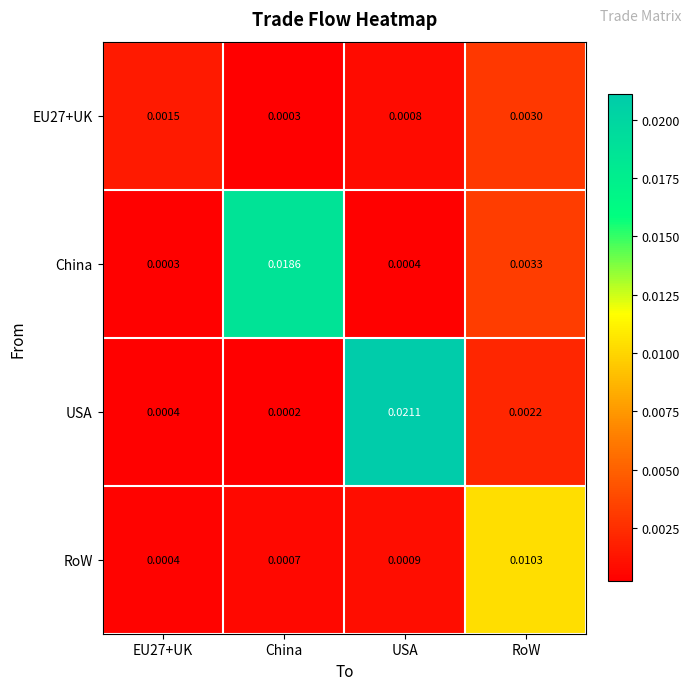

At how many categories does at least one series exceed 0?

4